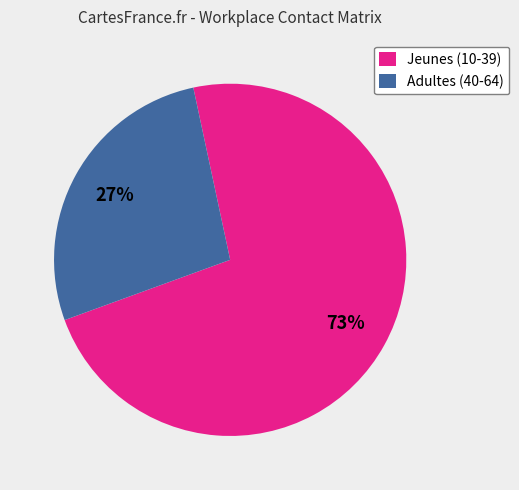

Does any single category account for the majority?

Yes